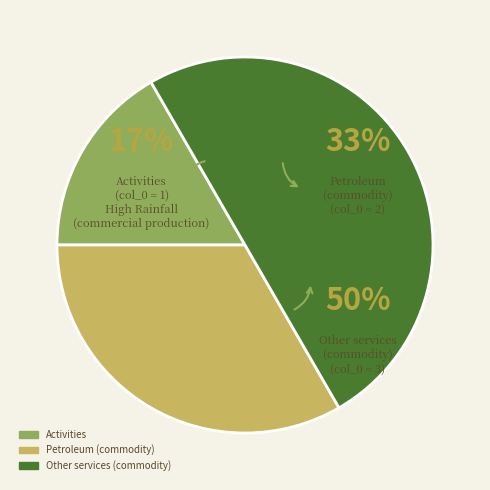

True or false: Commodities accounts for 50% of the total.

True